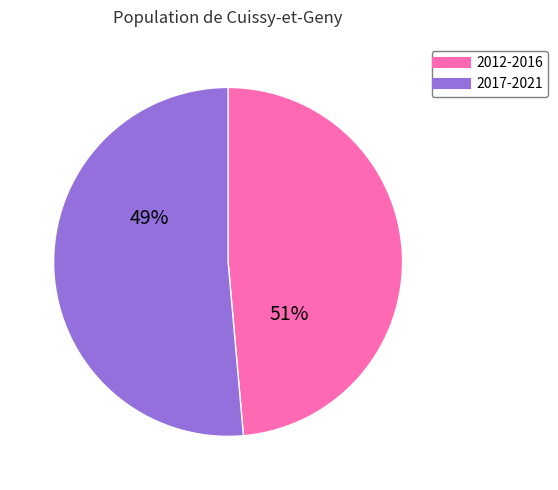

Does 2013 represent more than half of the total?

No